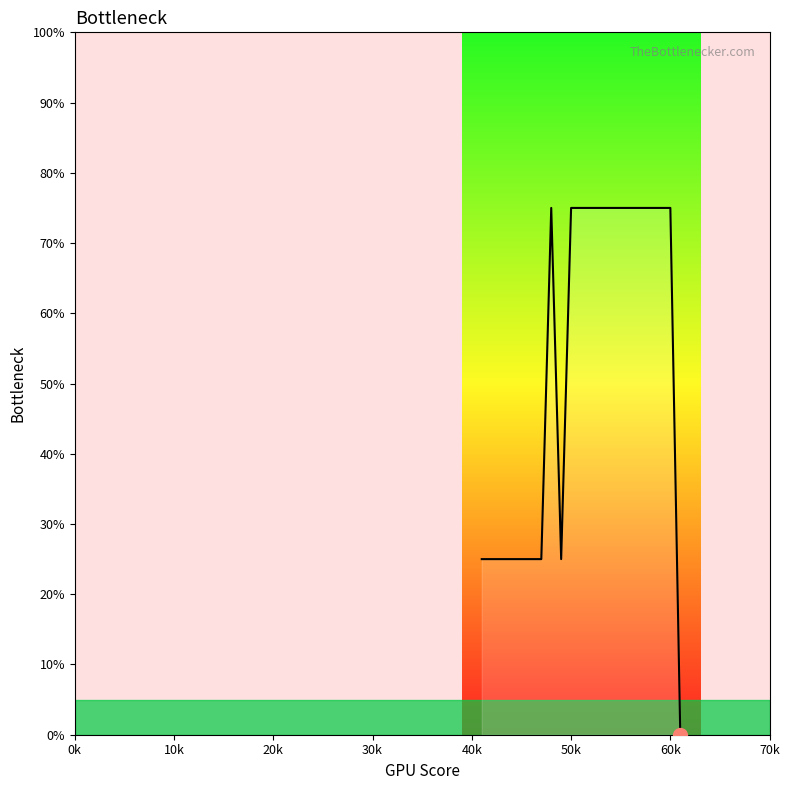

What is the greatest value displayed?

75